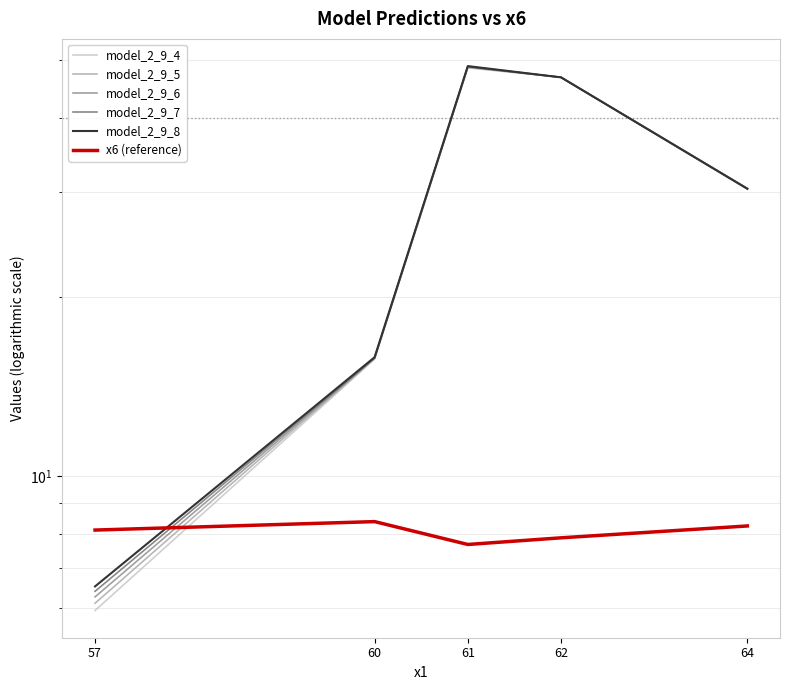

What is the value of the model_2_9_4 point at the 3rd from the left?

48.5